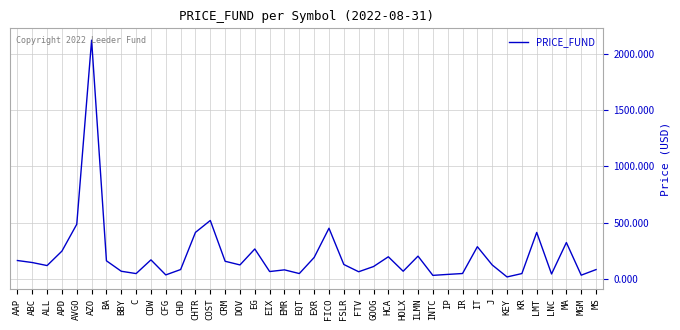

What is the difference between the maximum and minimum values?

2102.3